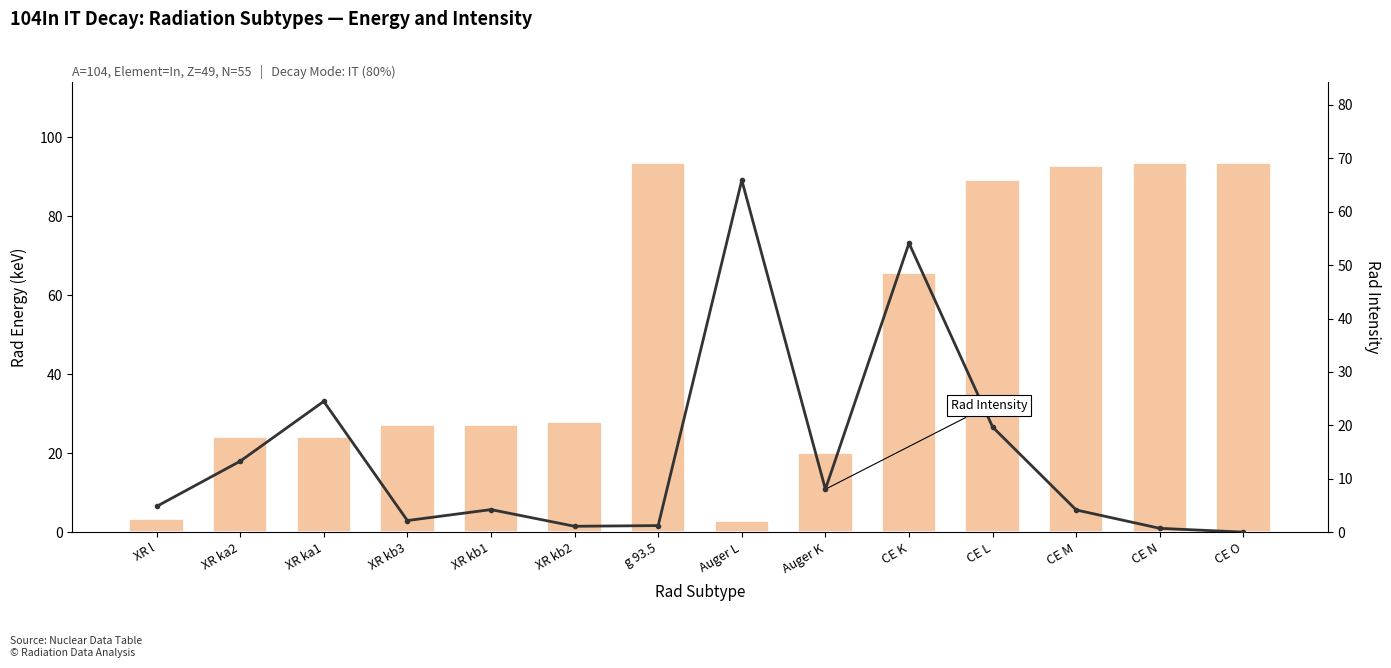

Reading left to right, extract all data points from this chart.

Rad Energy (keV): XR l=3.3	XR ka2=24.0	XR ka1=24.2	XR kb3=27.2	XR kb1=27.3	XR kb2=27.9	g 93.5=93.5	Auger L=2.8	Auger K=20.1	CE K=65.6	CE L=89.3	CE M=92.7	CE N=93.4	CE O=93.5
Rad Intensity: XR l=4.8	XR ka2=13.3	XR ka1=24.5	XR kb3=2.2	XR kb1=4.2	XR kb2=1.1	g 93.5=1.3	Auger L=65.9	Auger K=8.1	CE K=54.1	CE L=19.7	CE M=4.2	CE N=0.7	CE O=0.0